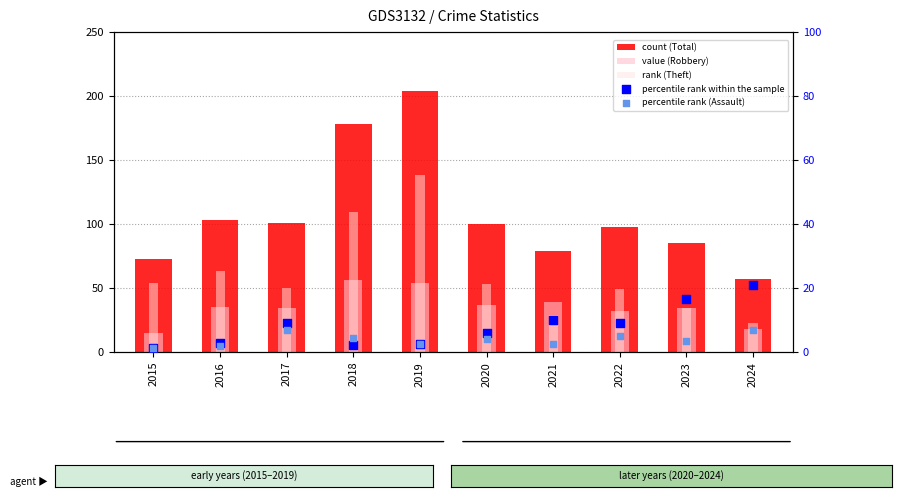

Which series contains the highest Y value?

count (Total)